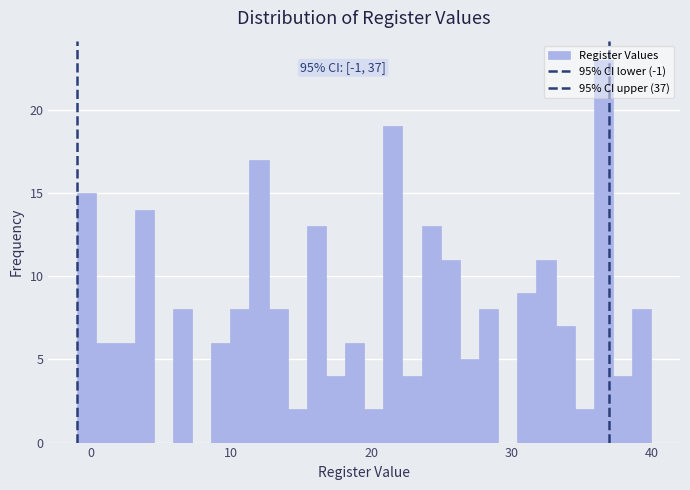

Around what value on the x-axis is the tallest bar? Give the approximate position of its centre, as read against the axis.

37